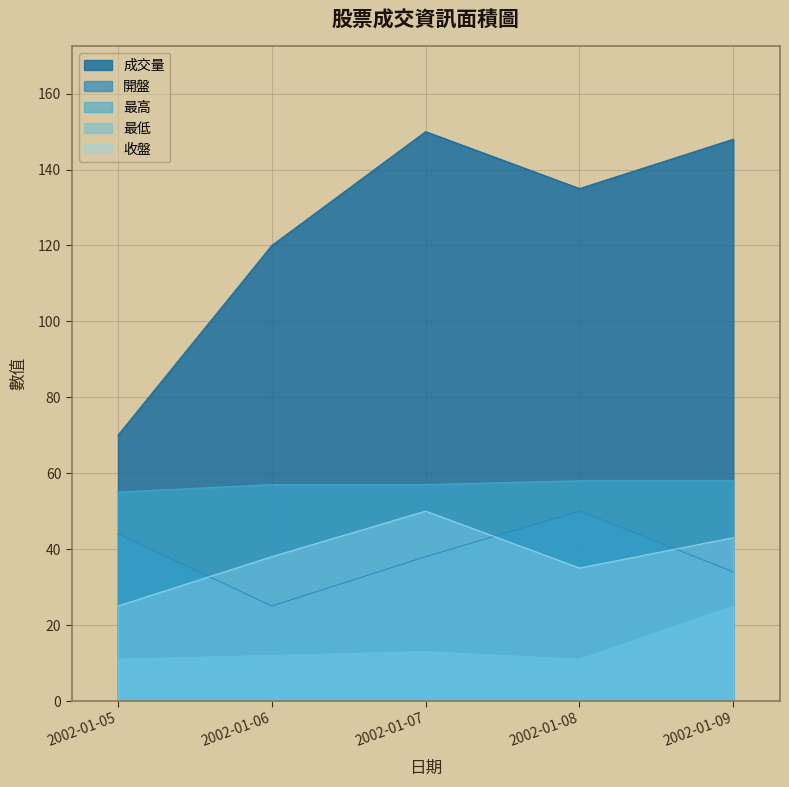

How many categories are shown in the chart?

5